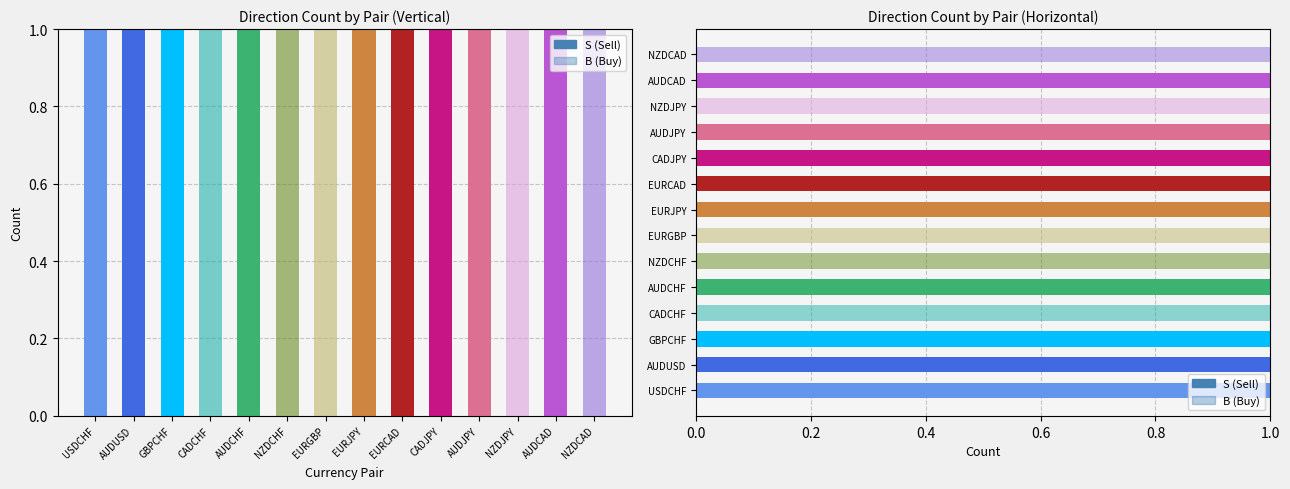

True or false: B has a value of 0 at EURJPY.

True